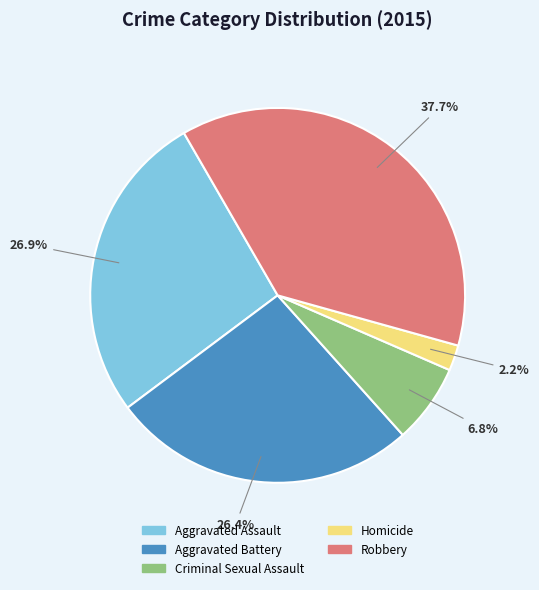

Which has a higher value, Robbery or Aggravated Assault?

Robbery